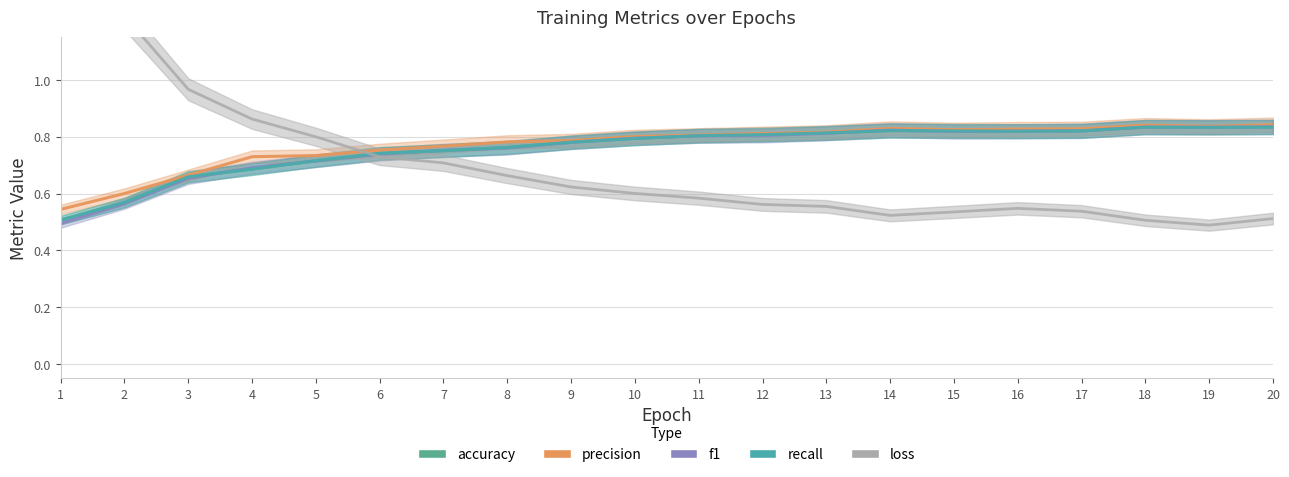

Where is loss nearest to the value 0?

19